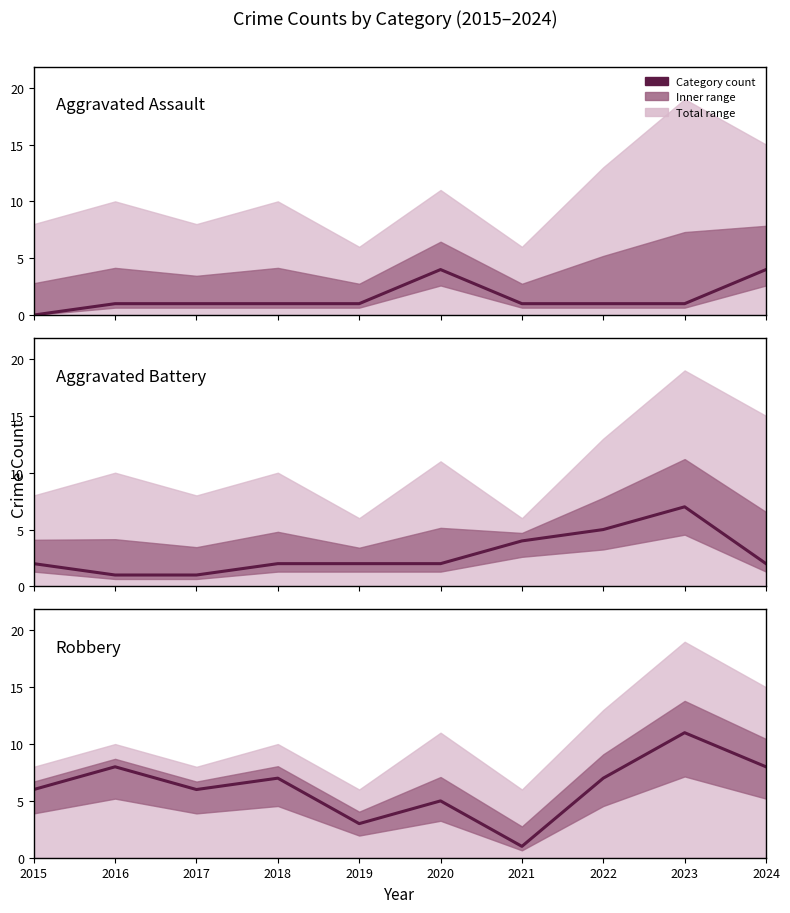

Between 2016 and 2021, which is larger?

2016